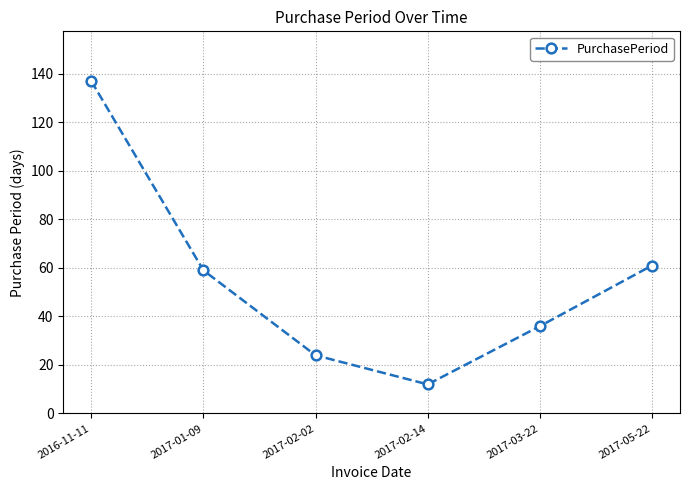

What is the change in value from 2016-11-11 to 2017-02-14?

-125